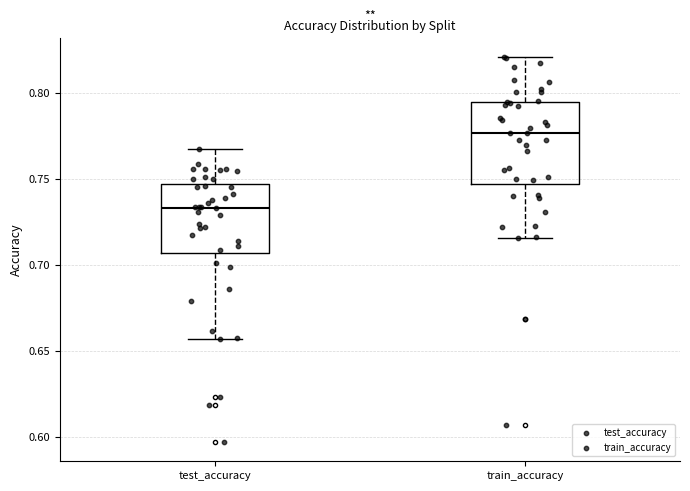

Comparing the boxes themselves (not the whiskers), which one is the tallest?

train_accuracy